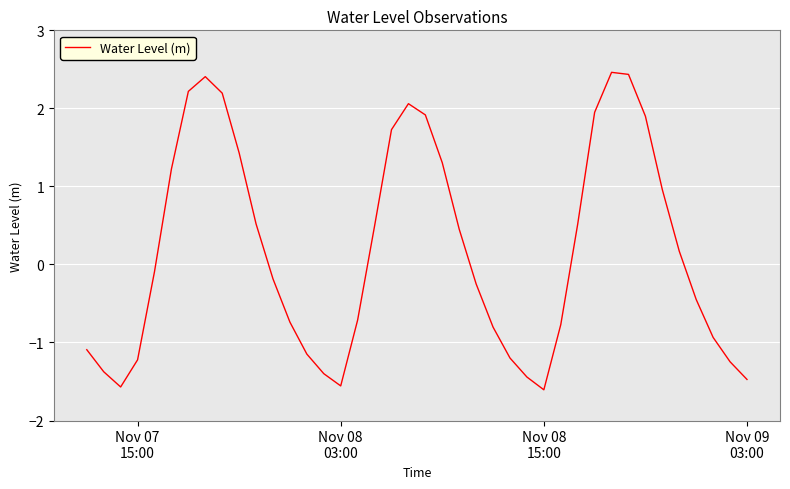

What is the minimum value shown in the chart?

-1.6